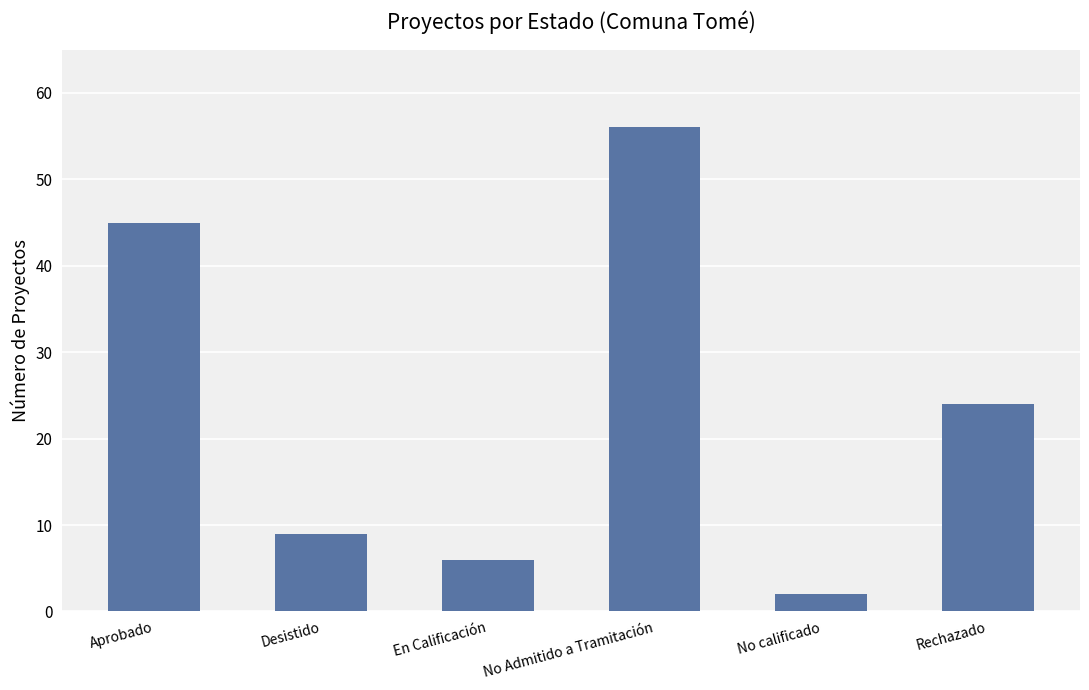

Reading right to left, extract all data points from this chart.

24	2	56	6	9	45